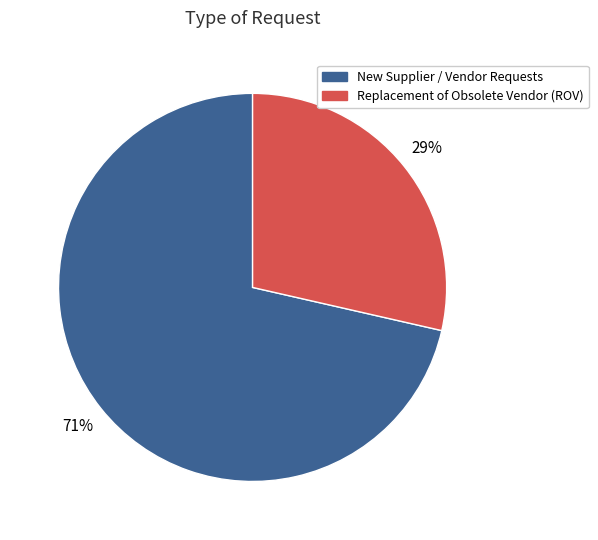

To the nearest percent, what is the average slice percentage?

50%